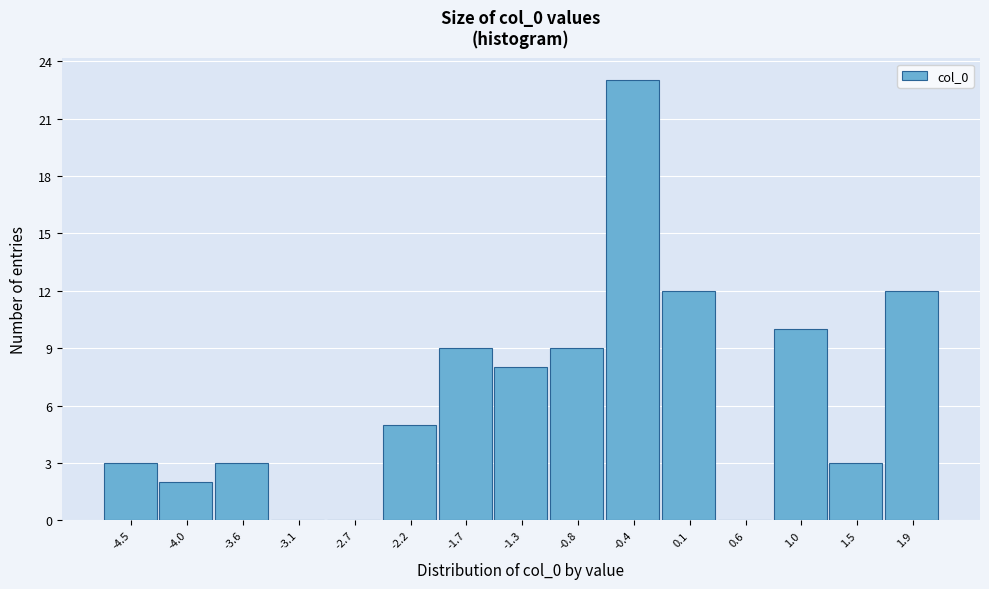

Reading left to right, list all the values displayed in this chart.

-4.5=3	-4.0=2	-3.6=3	-3.1=0	-2.7=0	-2.2=5	-1.7=9	-1.3=8	-0.8=9	-0.4=23	0.1=12	0.6=0	1.0=10	1.5=3	1.9=12